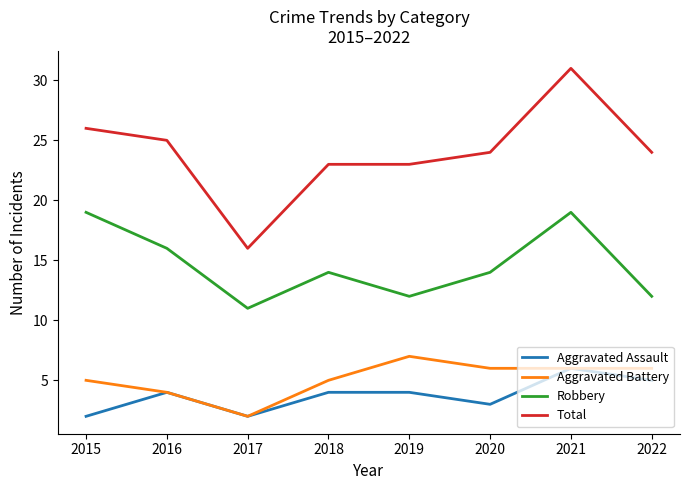

Which category has the lowest value in the Robbery series?

2017